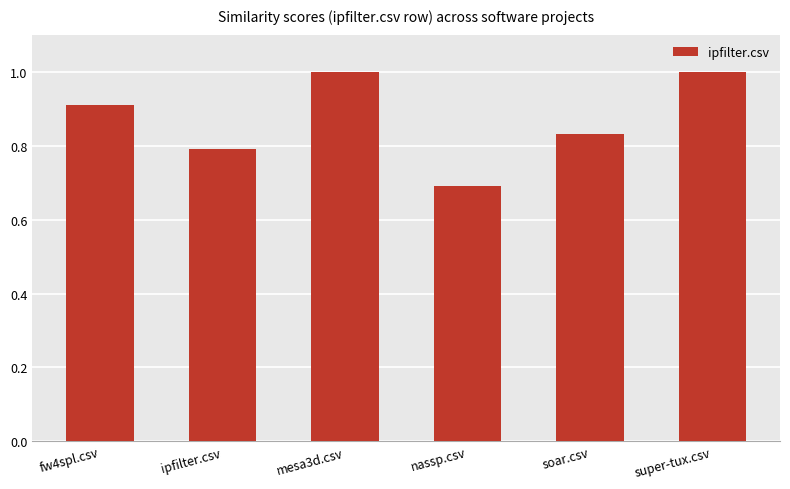

The chart shows a value of 0.2 at soar.csv. True or false?

False